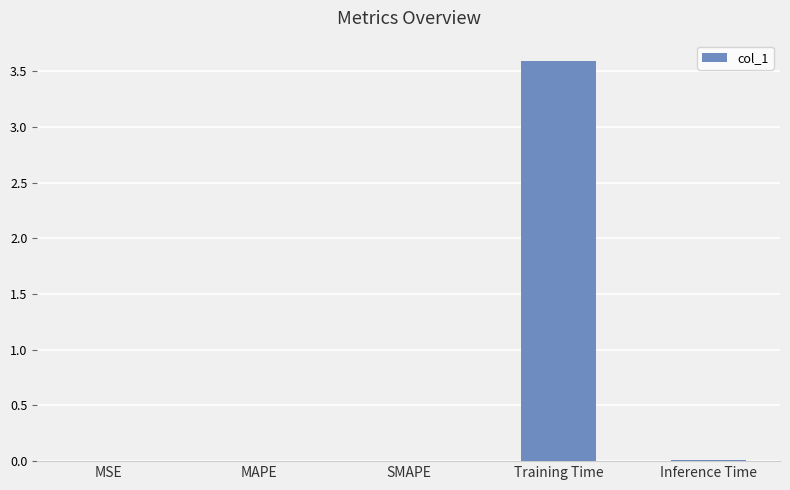

Are the bars horizontal?

No